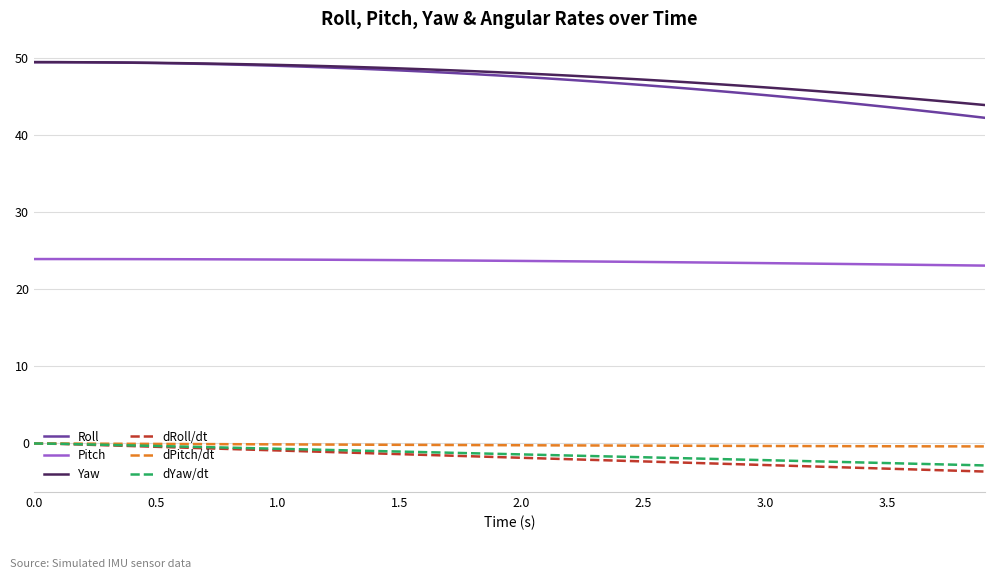

Count the number of categories in the chart.

40